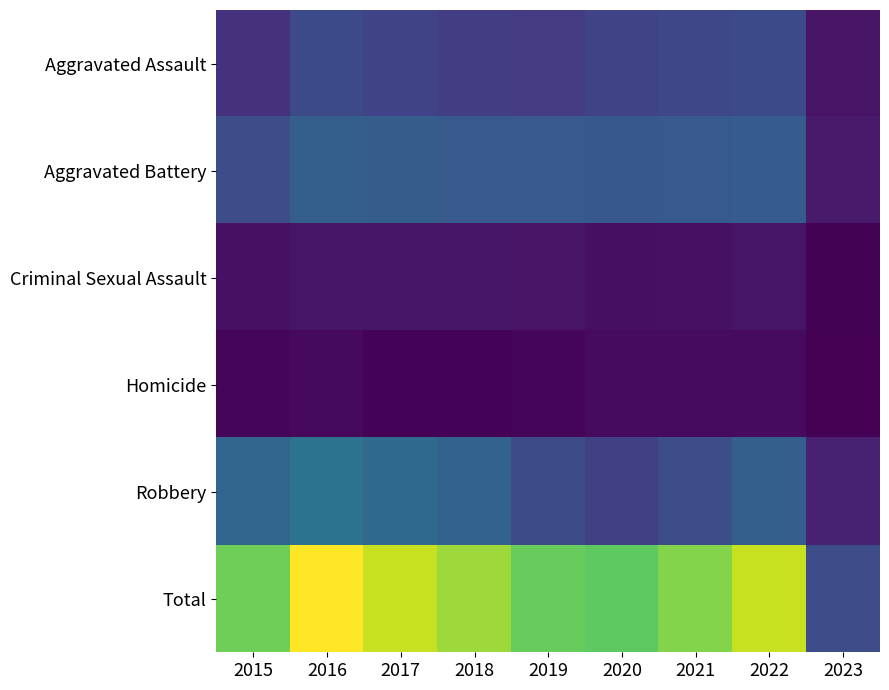

At which category is the sum across all series the highest?

2016